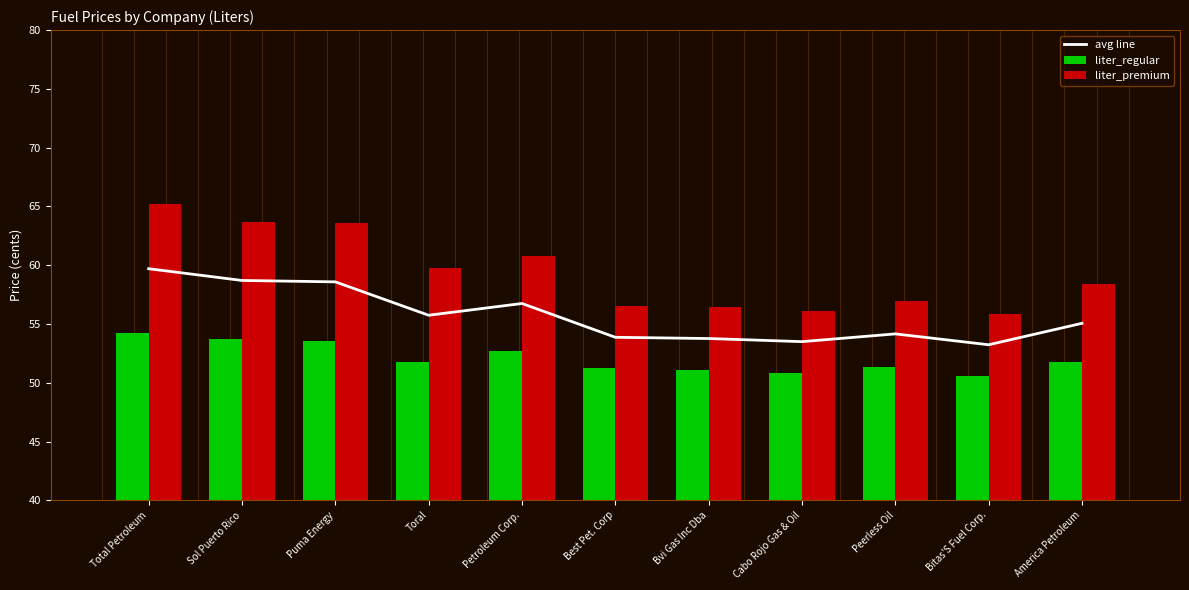

What position from the right is Bvi Gas Inc Dba?

5